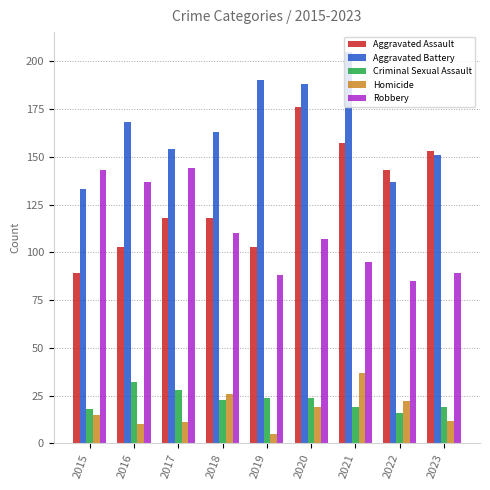

Which category has the lowest value across all series?

2019